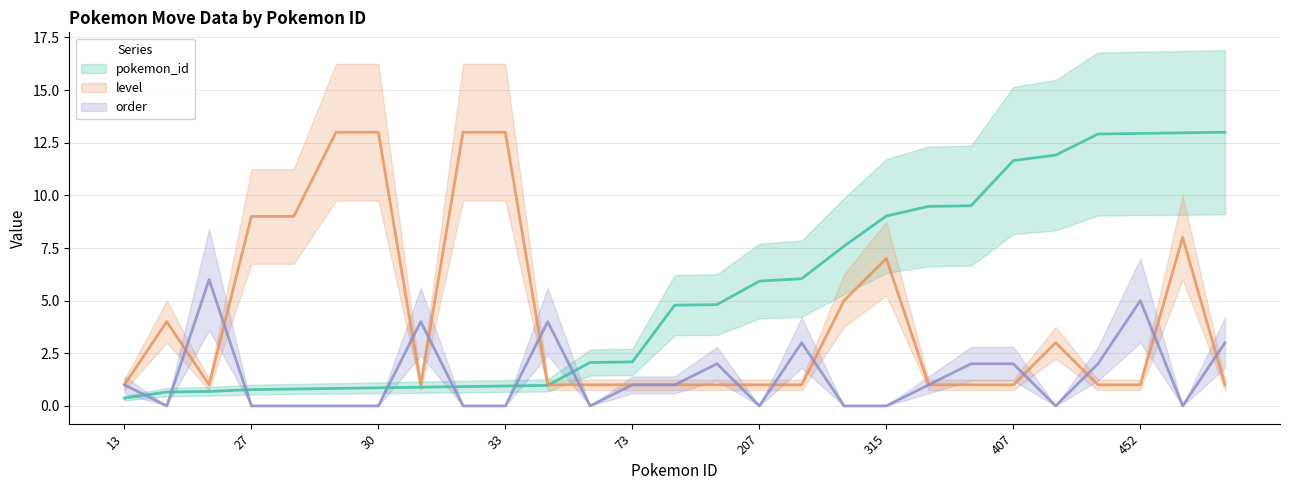

What is the difference between the second highest and minimum values in the order series?

5.0